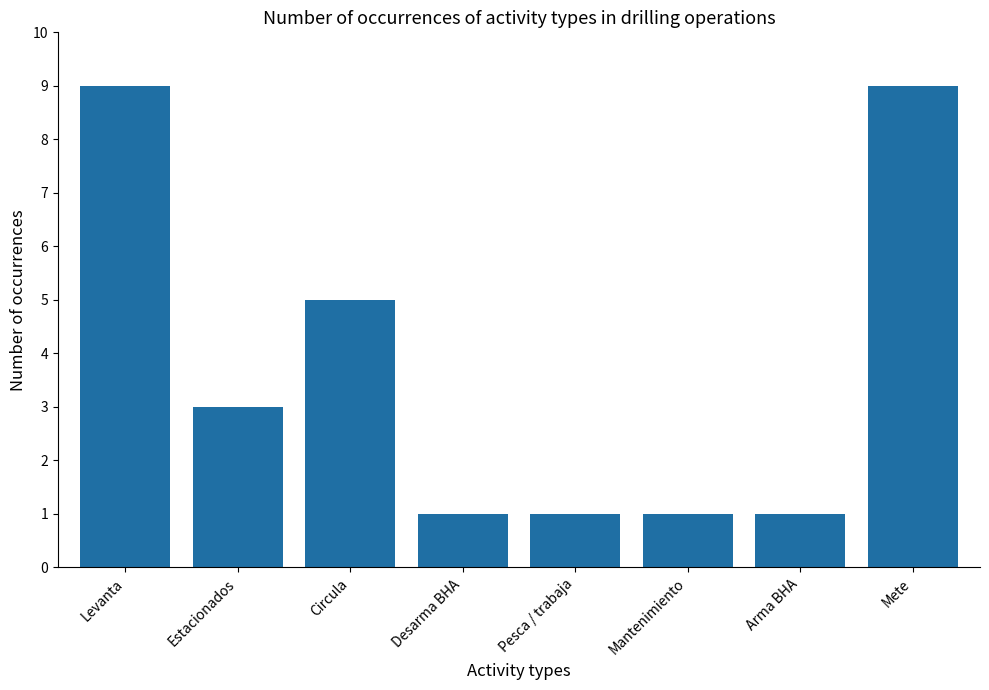

Count the number of data series in this chart.

1